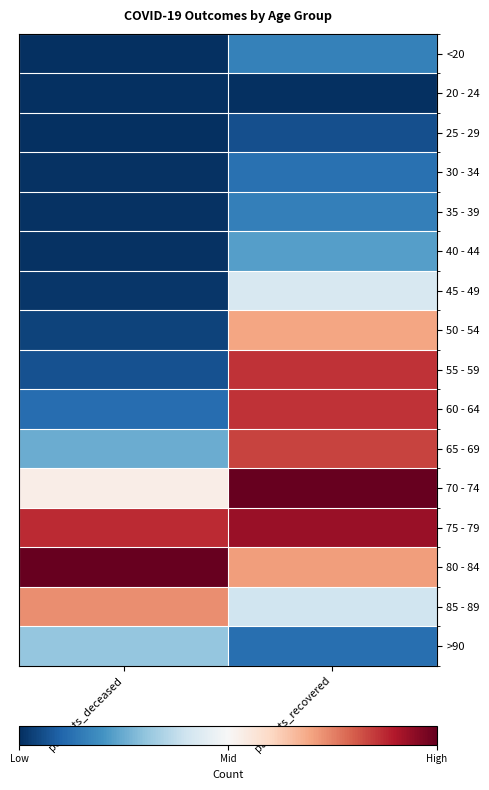

Reading left to right, what are all the values shown in this chart?

<20: patients_deceased=0.0	patients_recovered=0.2
20 - 24: patients_deceased=0.0	patients_recovered=0.0
25 - 29: patients_deceased=0.0	patients_recovered=0.1
30 - 34: patients_deceased=0.0	patients_recovered=0.1
35 - 39: patients_deceased=0.0	patients_recovered=0.2
40 - 44: patients_deceased=0.0	patients_recovered=0.2
45 - 49: patients_deceased=0.0	patients_recovered=0.4
50 - 54: patients_deceased=0.0	patients_recovered=0.7
55 - 59: patients_deceased=0.1	patients_recovered=0.9
60 - 64: patients_deceased=0.1	patients_recovered=0.9
65 - 69: patients_deceased=0.3	patients_recovered=0.8
70 - 74: patients_deceased=0.5	patients_recovered=1.0
75 - 79: patients_deceased=0.9	patients_recovered=0.9
80 - 84: patients_deceased=1.0	patients_recovered=0.7
85 - 89: patients_deceased=0.7	patients_recovered=0.4
>90: patients_deceased=0.3	patients_recovered=0.1